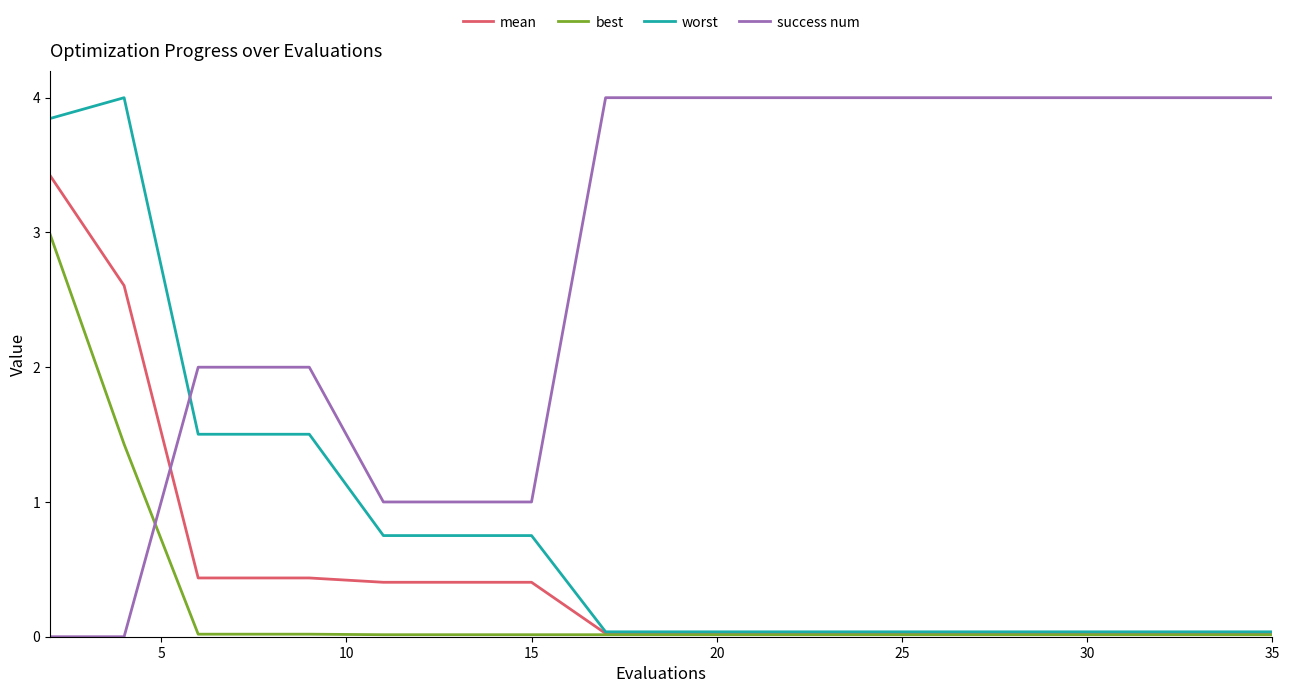

Which series has the largest total across all categories?

success num